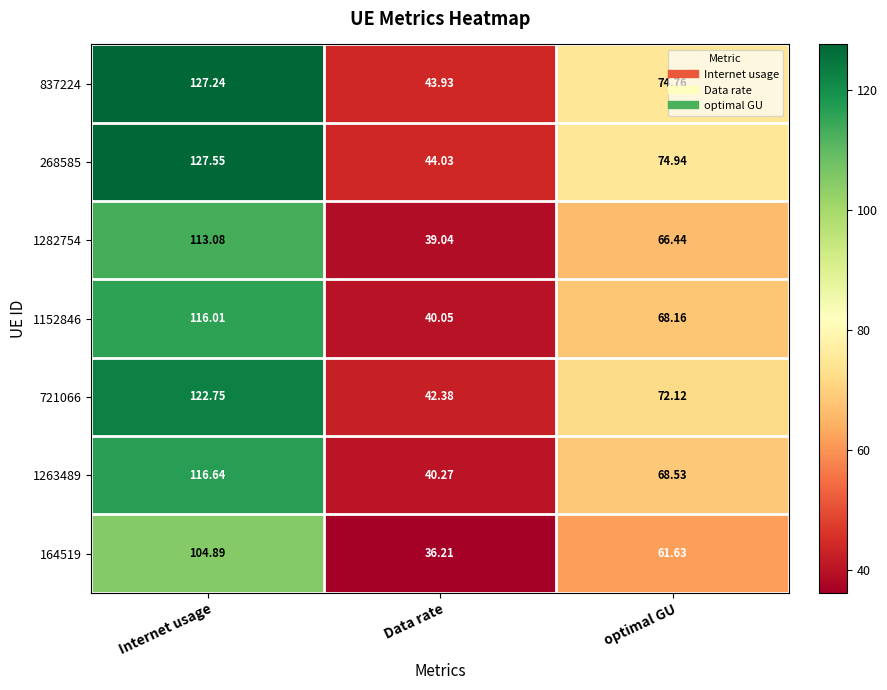

Where does the 164519 series first go above 61?

Internet usage